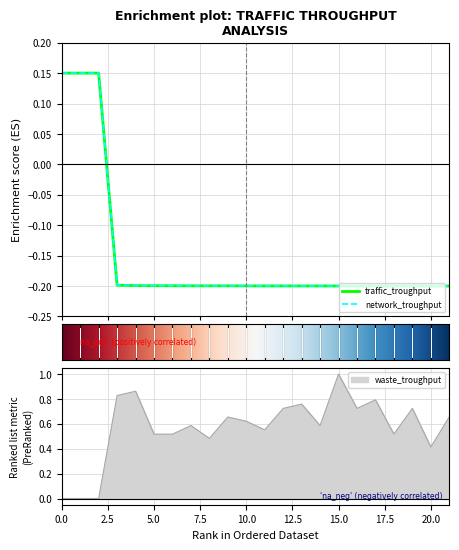

How many categories are shown in the chart?

22